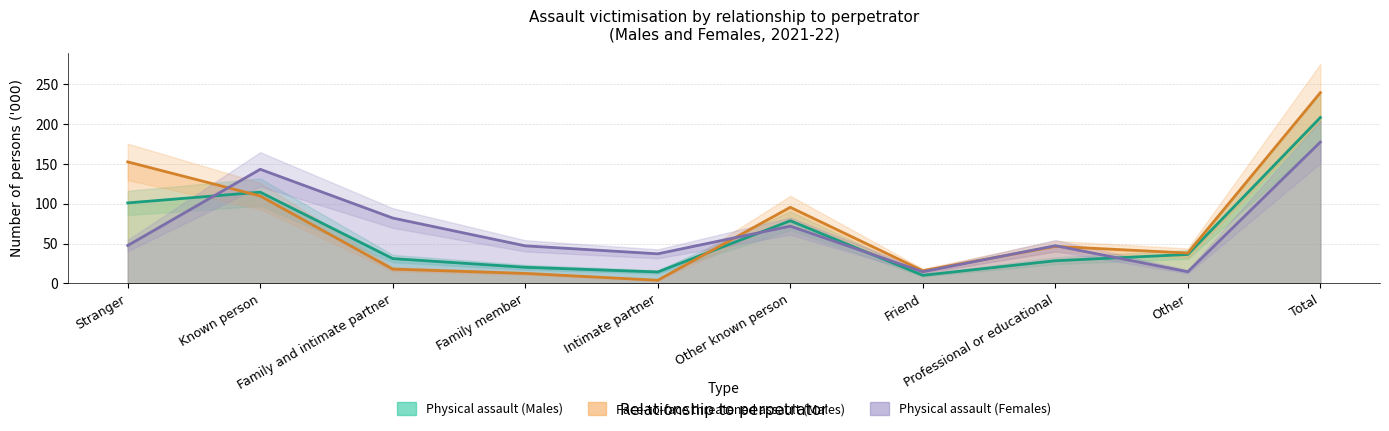

What is the difference between the Face-to-face threatened assault (Males) values at Friend and Total?

223.5